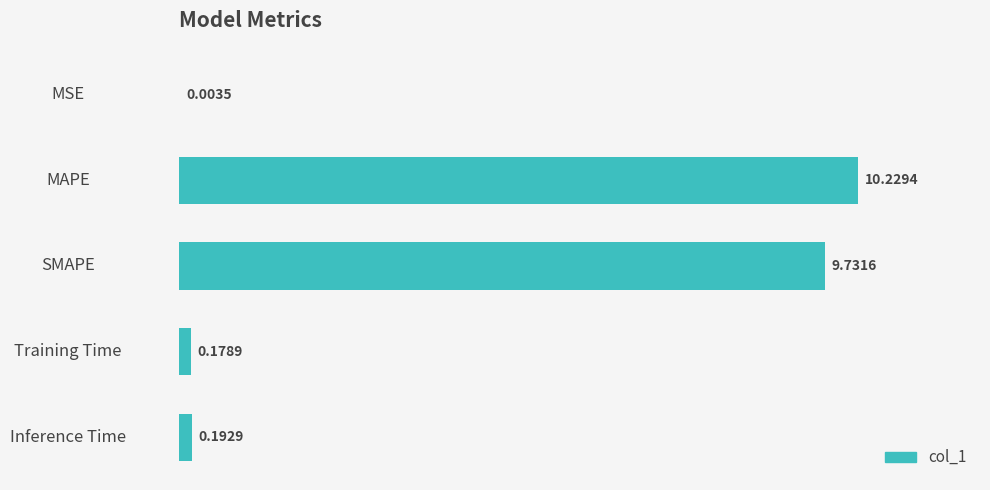

What is the sum of all values?

20.3